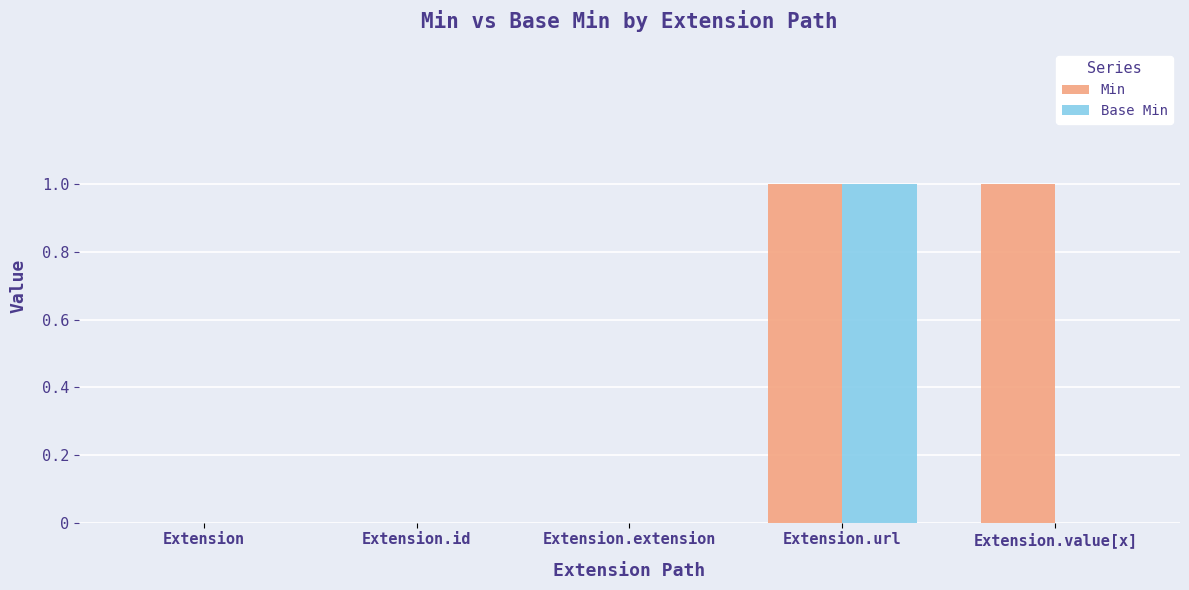

Does the chart contain stacked bars?

No